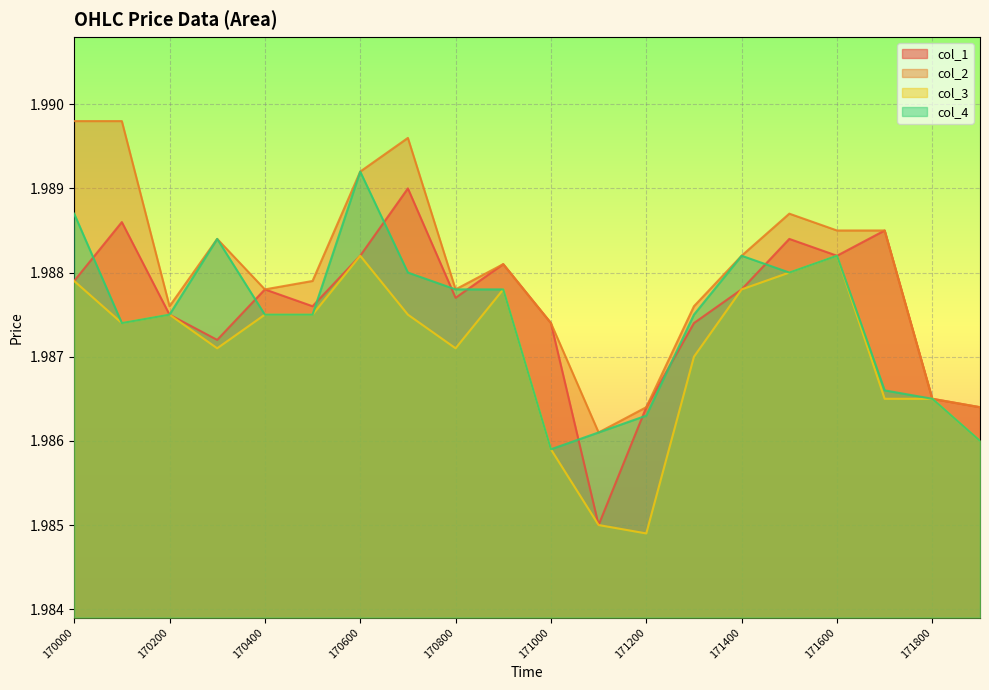

Rank the categories by col_3 value from highest to lowest.

170600, 171600, 171500, 170000, 170900, 171400, 170200, 170400, 170500, 170700, 170100, 170300, 170800, 171300, 171700, 171800, 172000, 171000, 171100, 171200